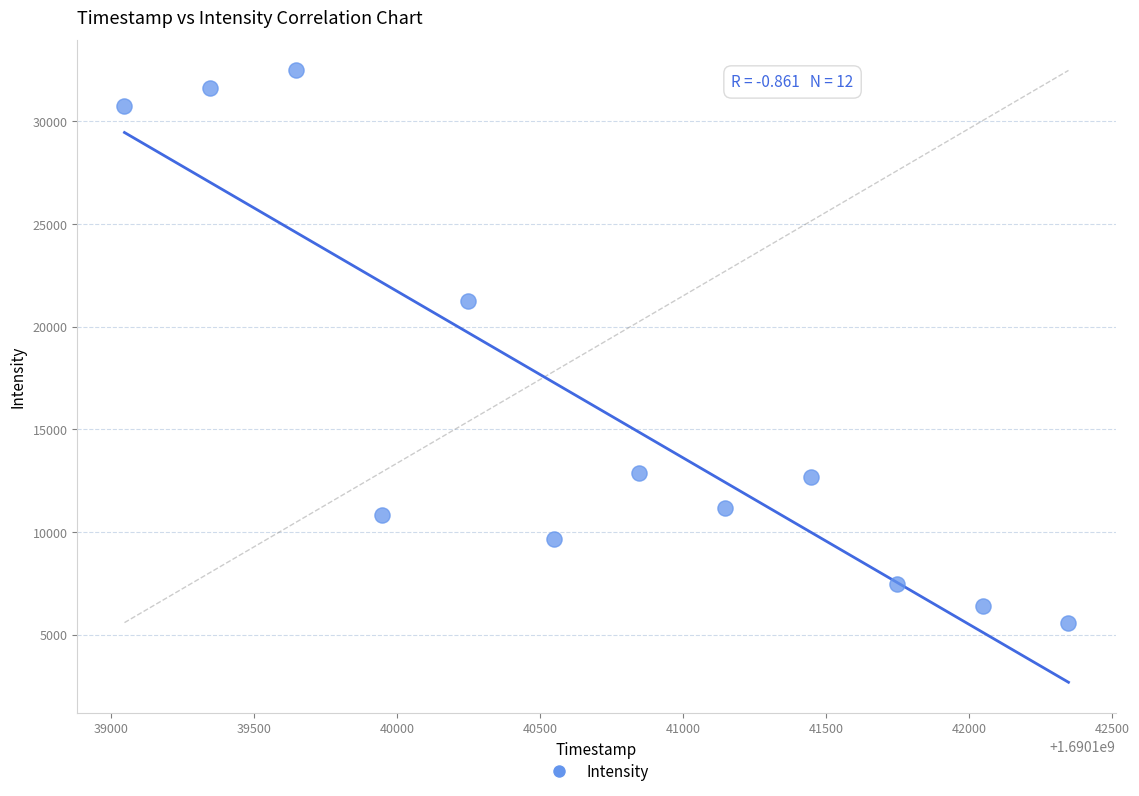

What Y value in the scatter plot is closest to 19026?

21264.4